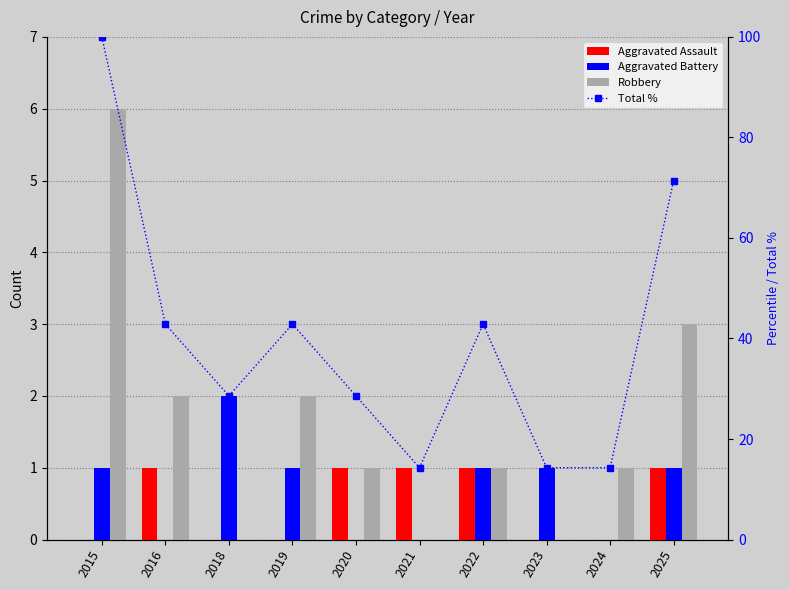

Where does the Robbery series first go above 1?

2015